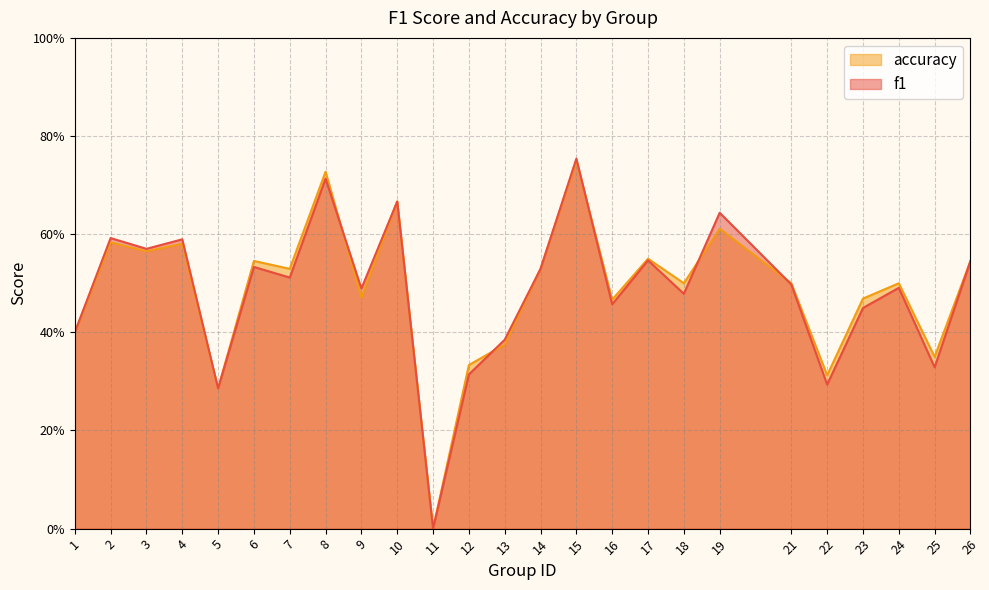

Count the number of data series in this chart.

2